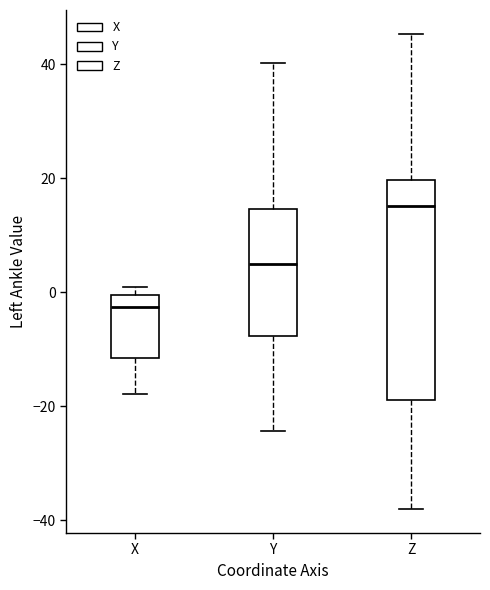

Which box is the tallest, from its lower edge to its upper edge?

Z